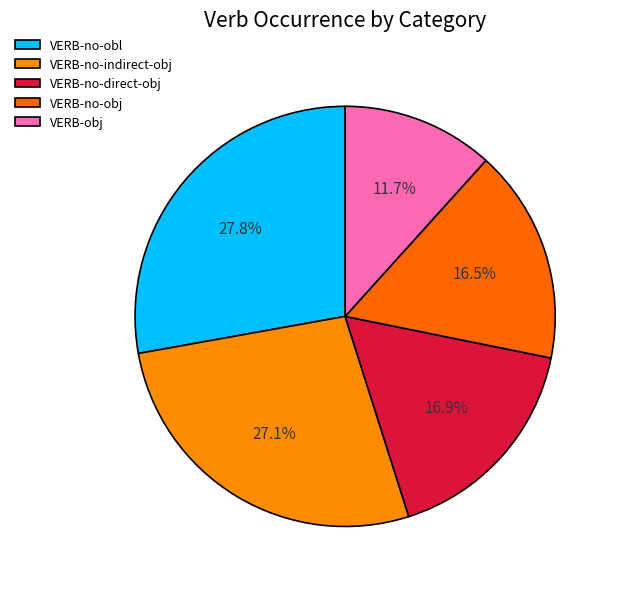

To the nearest percent, what is the average slice percentage?

20%